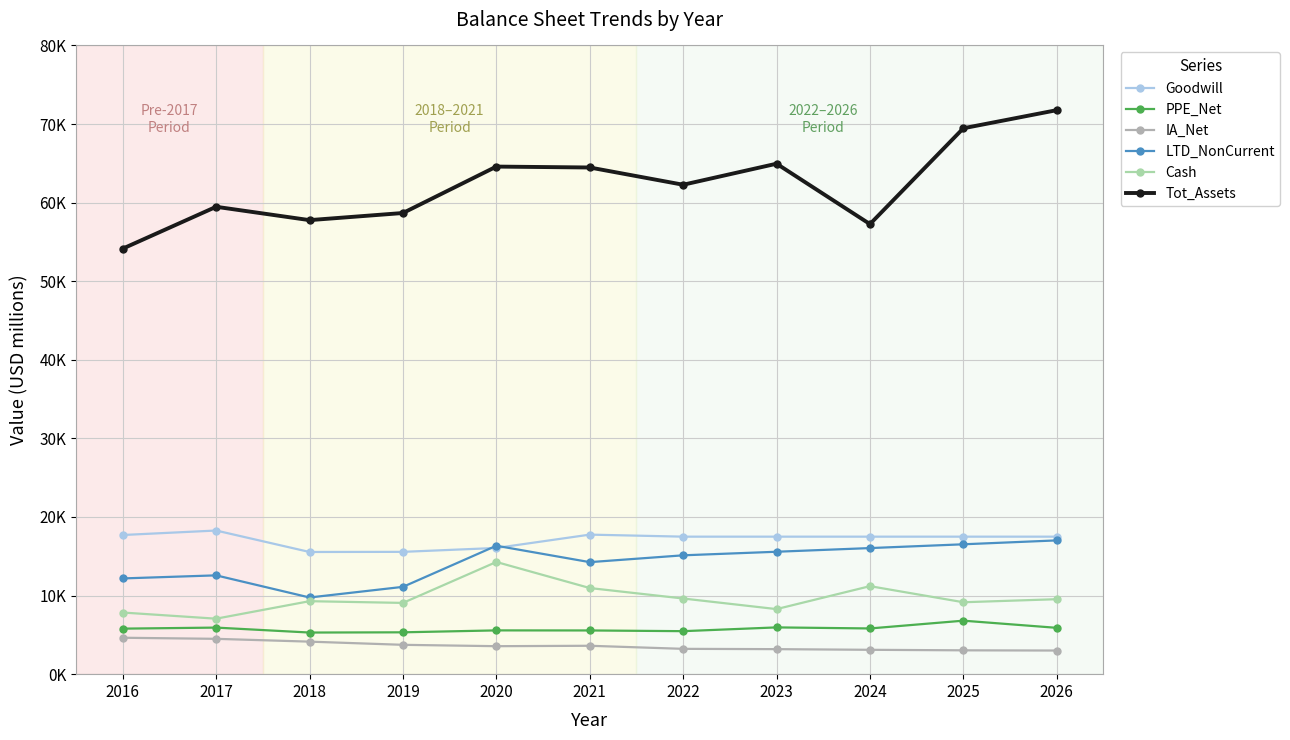

Which series has the largest range (max minus min)?

Tot_Assets